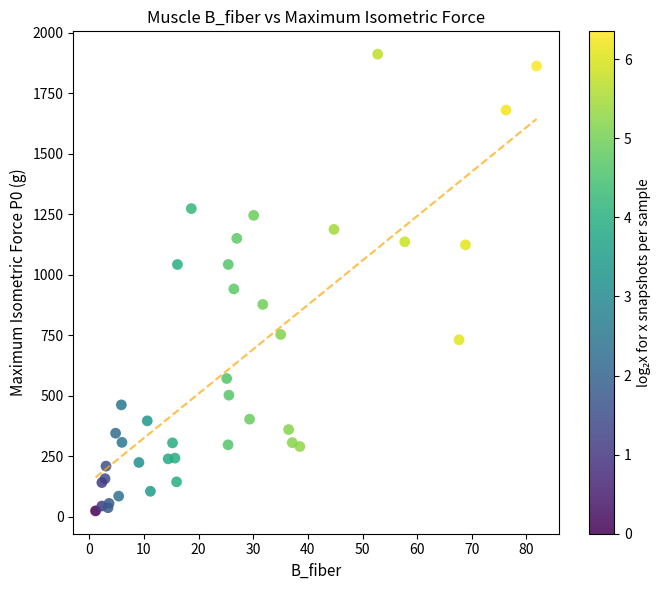

What Y value in the scatter plot is closest to 968?

942